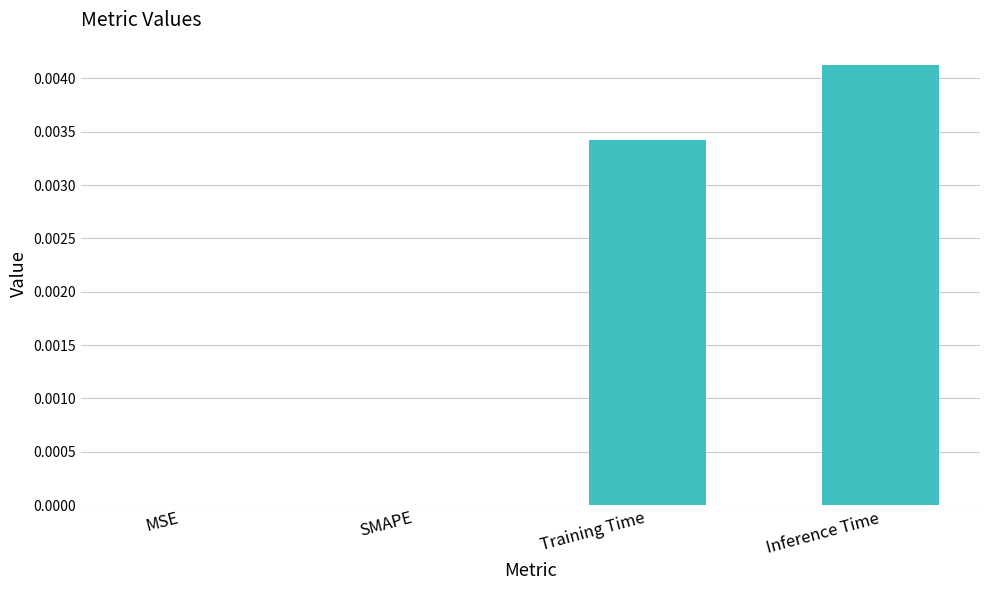

Between Inference Time and SMAPE, which is larger?

Inference Time